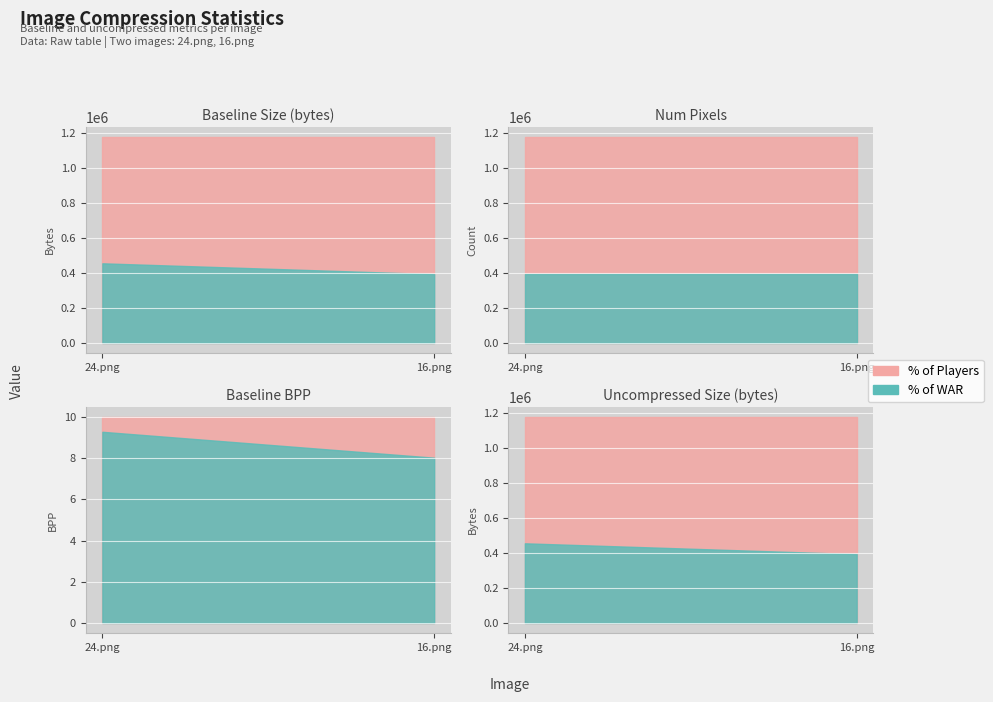

What is the sum of all baseline_size_bytes values?

850614.0